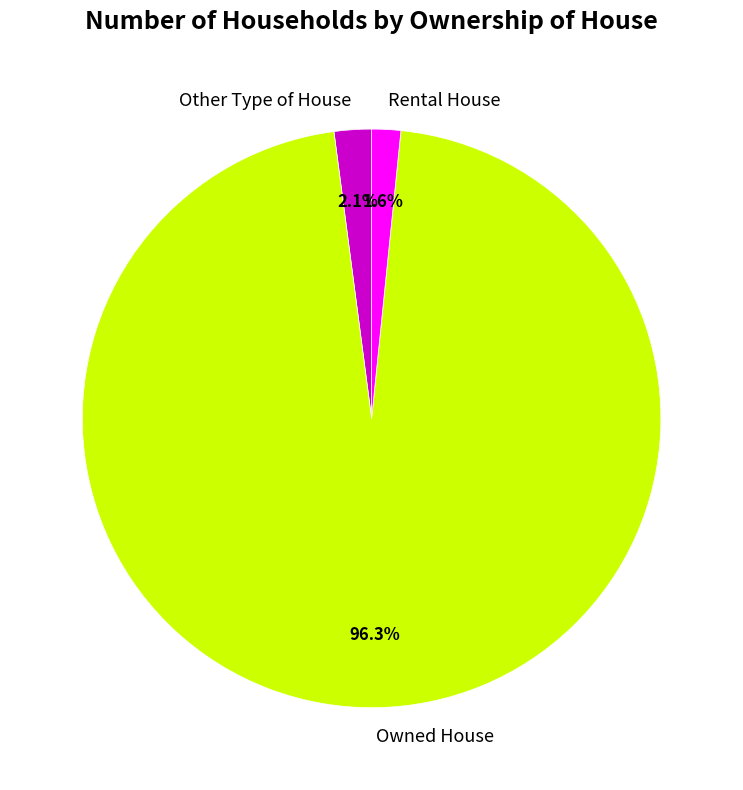

To the nearest percent, what portion does Rental House represent?

2%